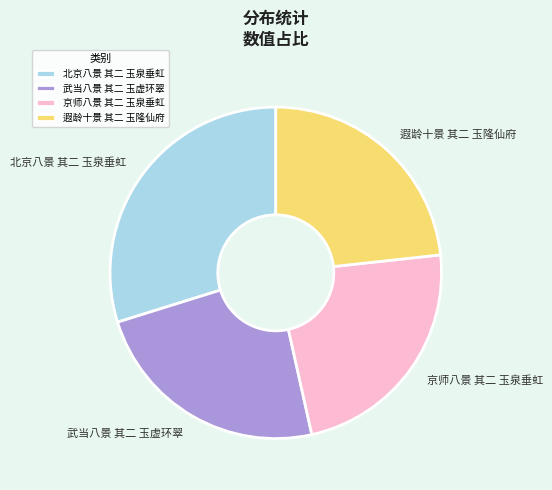

What is the largest slice in the pie chart?

北京八景 其二 玉泉垂虹